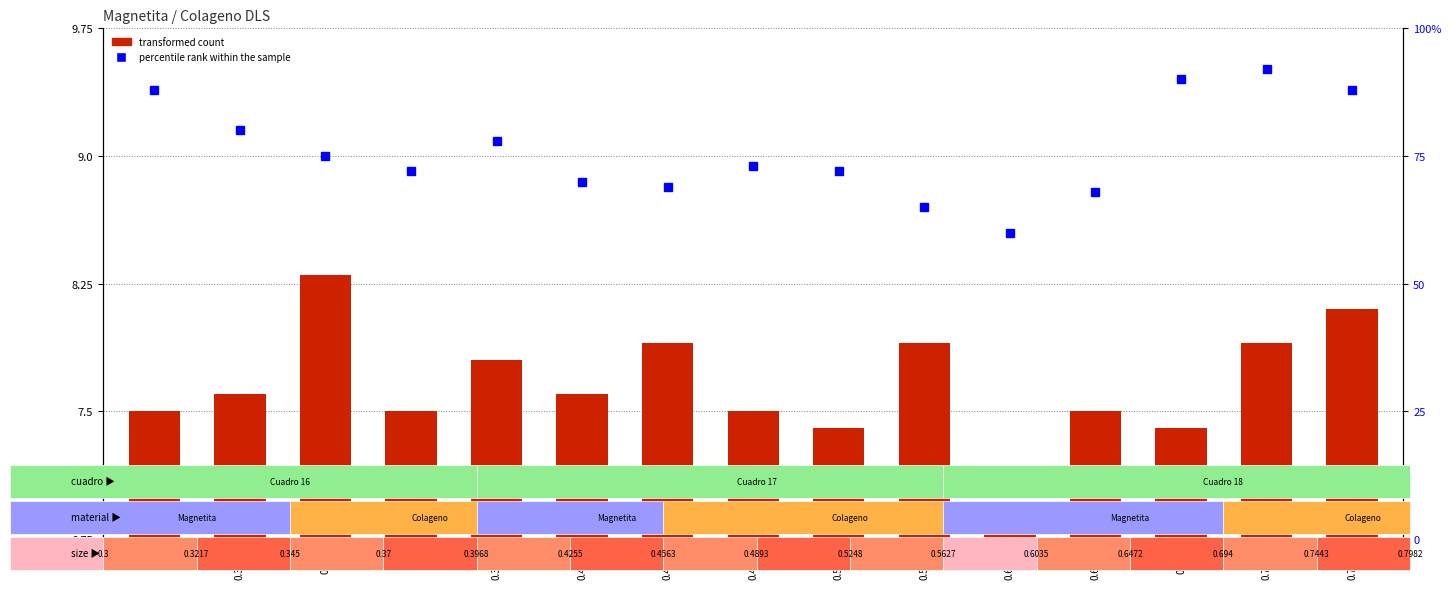

What is the difference between the transformed count values at 0.3217 and 0.4893?

0.1